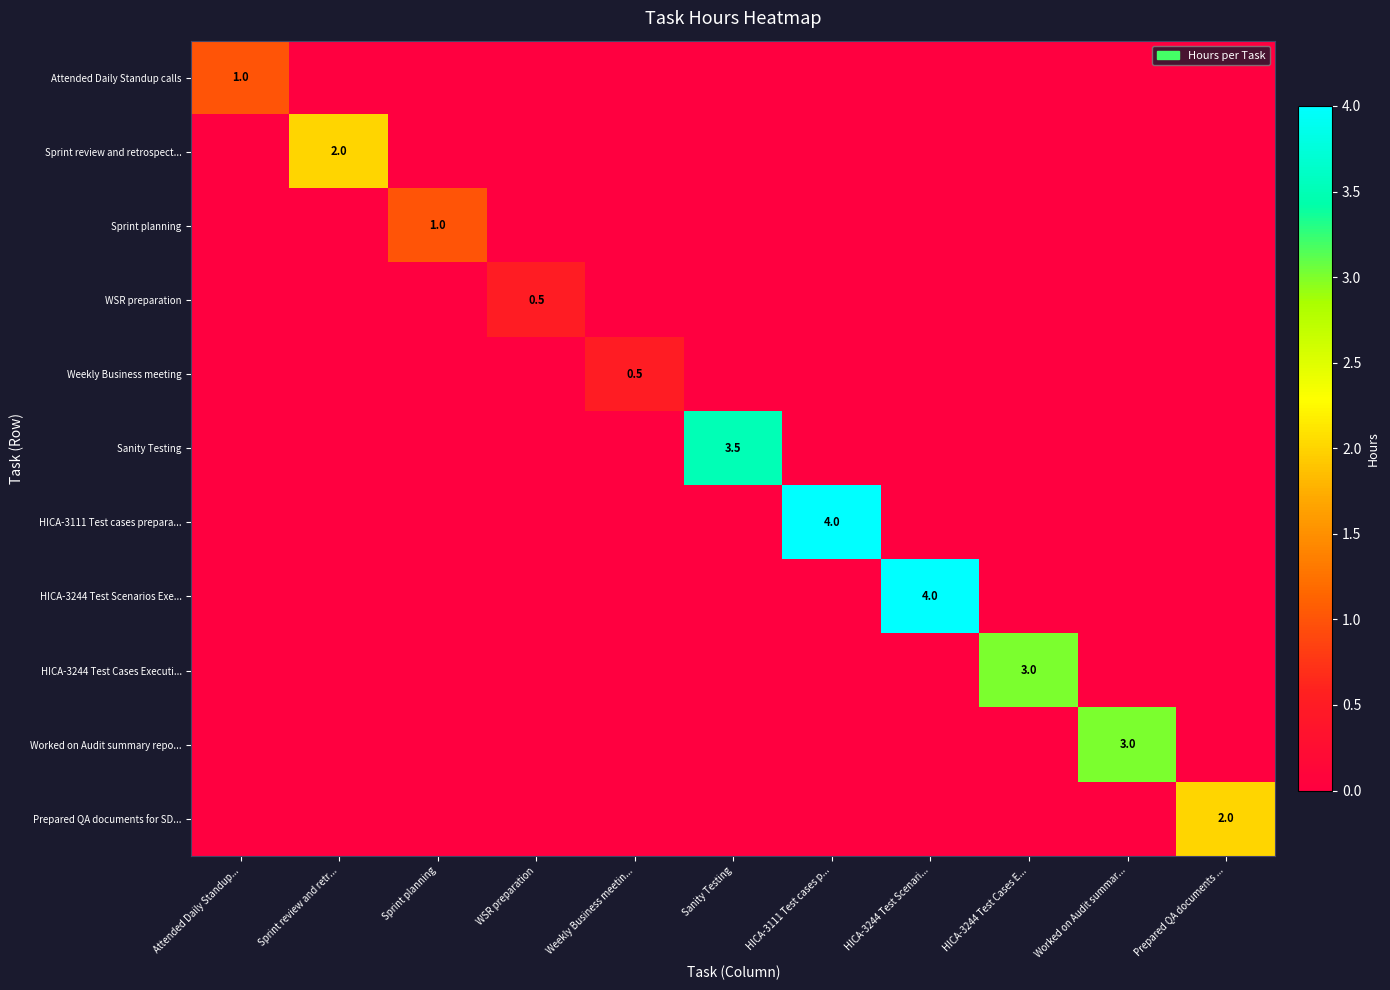

What is the average value of the Prepared QA documents for SD... series?

0.2